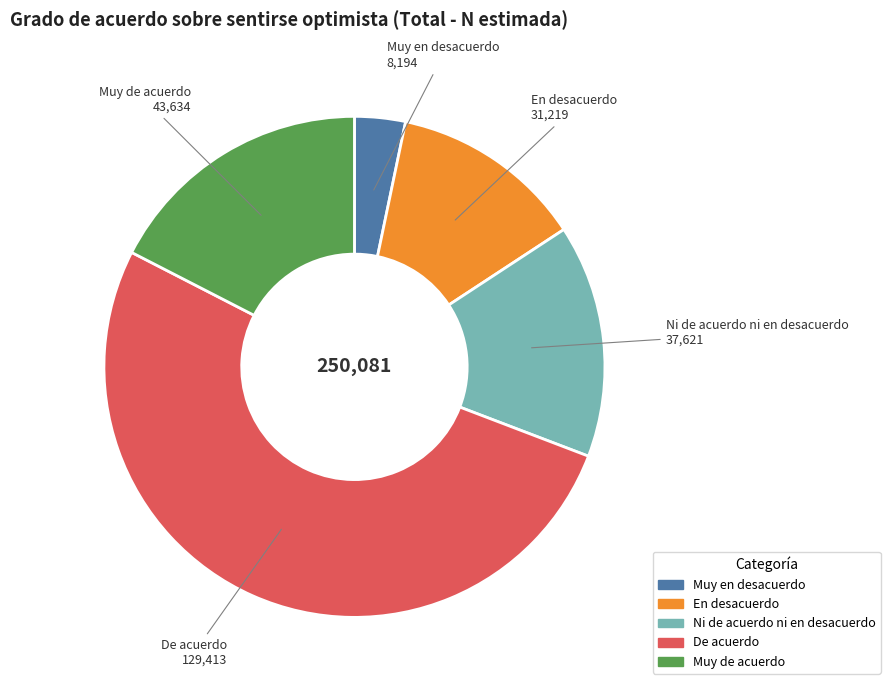

Which has a higher value, De acuerdo or Muy de acuerdo?

De acuerdo